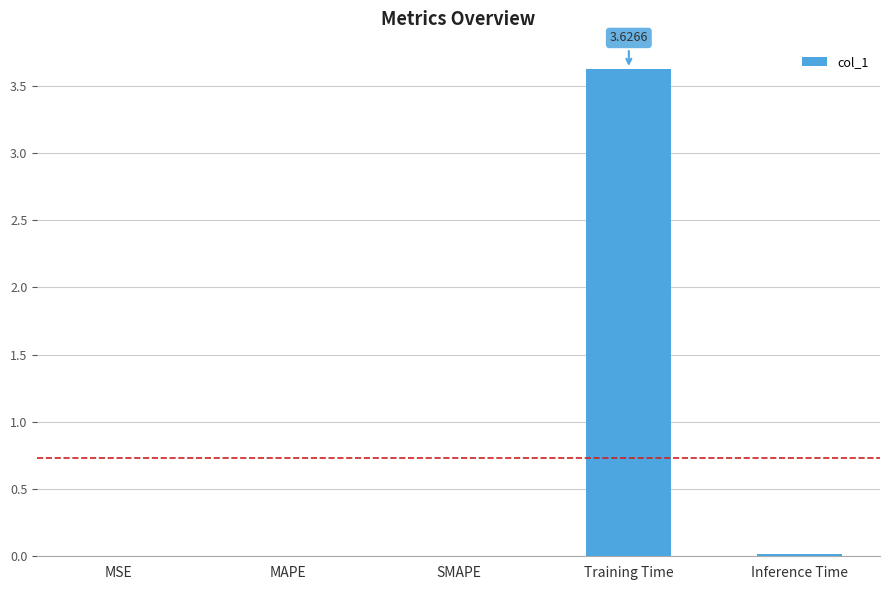

Which category has the highest value across all series?

Training Time